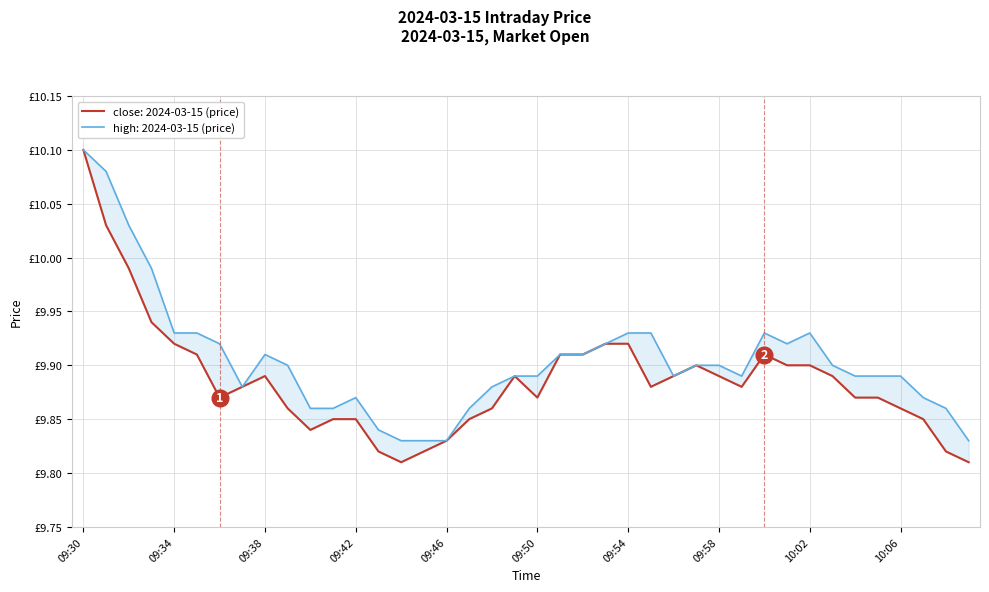

At which label is close closest to 9?

09:44